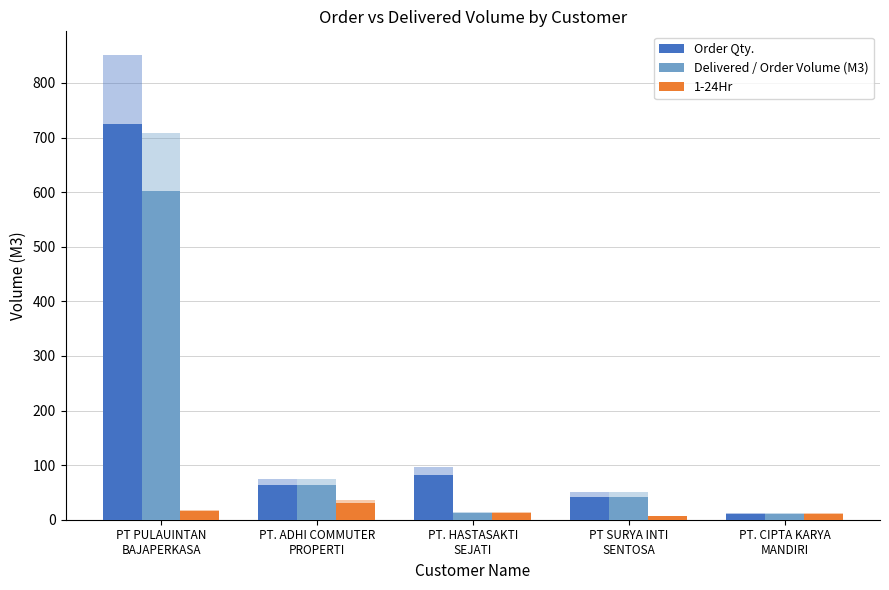

How many values in the 1-24Hr series exceed 11?

3